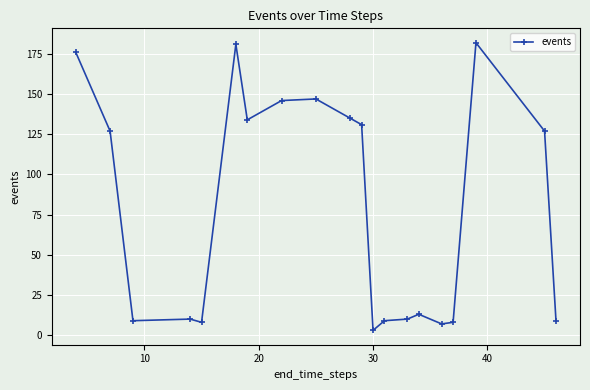

What is the greatest value displayed?

182